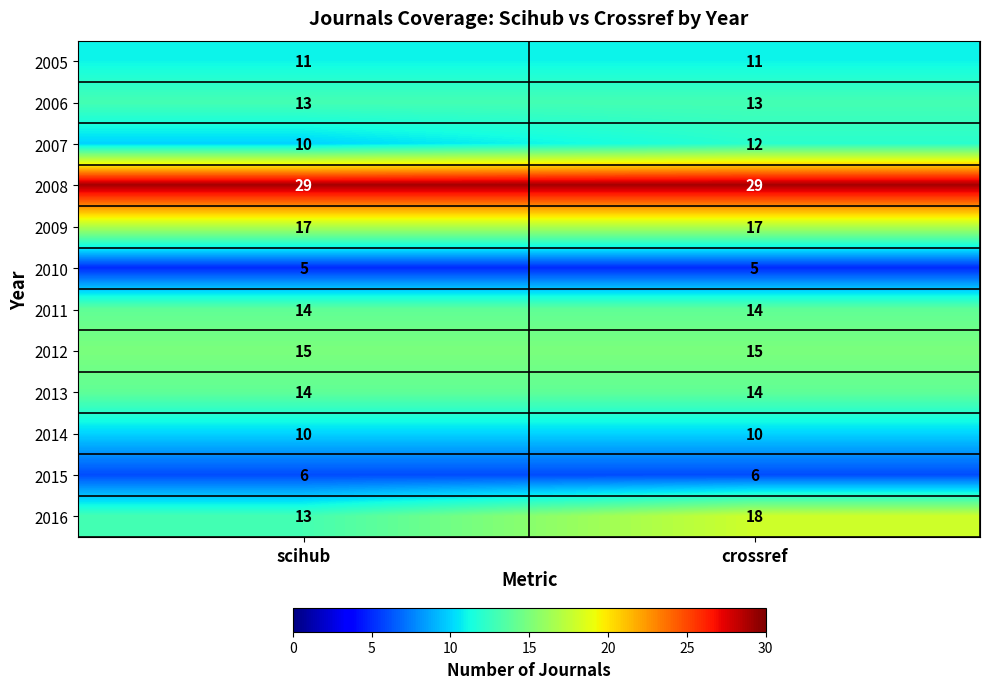

What is the maximum value shown in the chart?

29